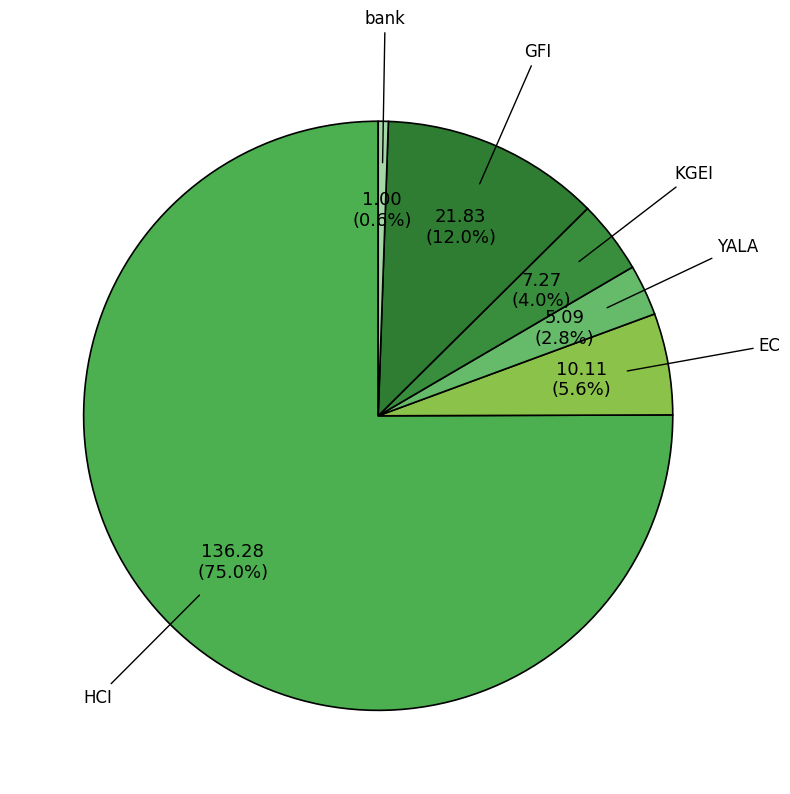

How many segments does this pie chart have?

6